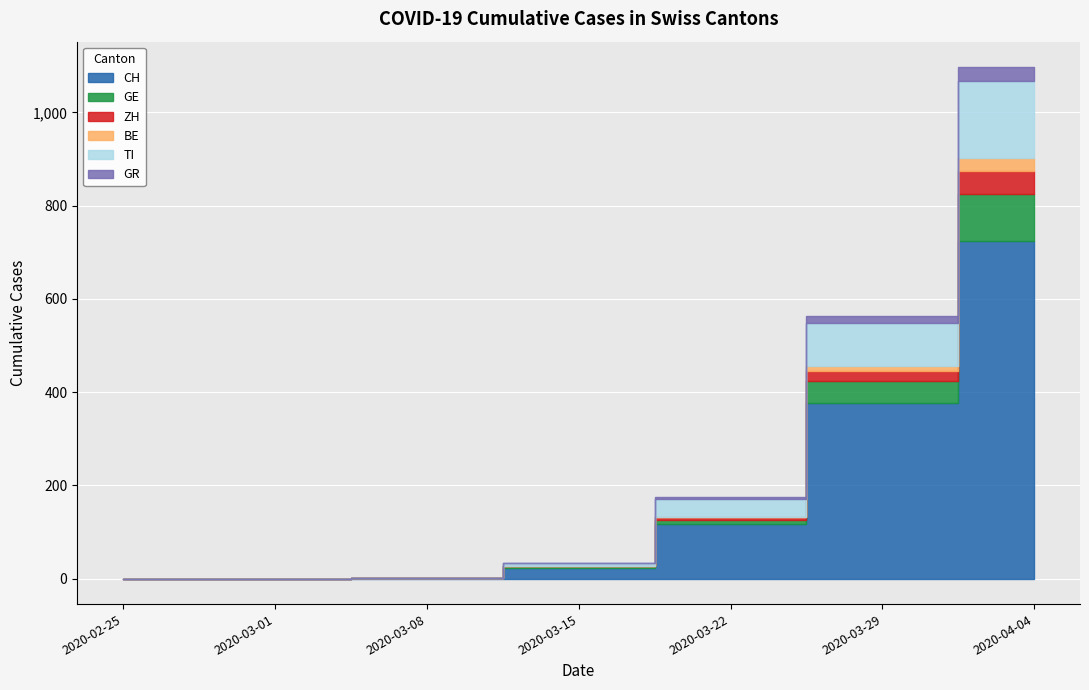

Reading left to right, transcribe all the data shown in this chart.

CH: 2020-02-25=0	2020-03-01=0	2020-03-08=2	2020-03-15=22	2020-03-22=116	2020-03-29=376	2020-04-04=724
GE: 2020-02-25=0	2020-03-01=0	2020-03-08=0	2020-03-15=4	2020-03-22=10	2020-03-29=48	2020-04-04=102
ZH: 2020-02-25=0	2020-03-01=0	2020-03-08=0	2020-03-15=1	2020-03-22=6	2020-03-29=22	2020-04-04=48
BE: 2020-02-25=0	2020-03-01=0	2020-03-08=0	2020-03-15=0	2020-03-22=1	2020-03-29=10	2020-04-04=28
TI: 2020-02-25=0	2020-03-01=0	2020-03-08=0	2020-03-15=6	2020-03-22=37	2020-03-29=93	2020-04-04=165
GR: 2020-02-25=0	2020-03-01=0	2020-03-08=0	2020-03-15=0	2020-03-22=4	2020-03-29=15	2020-04-04=30